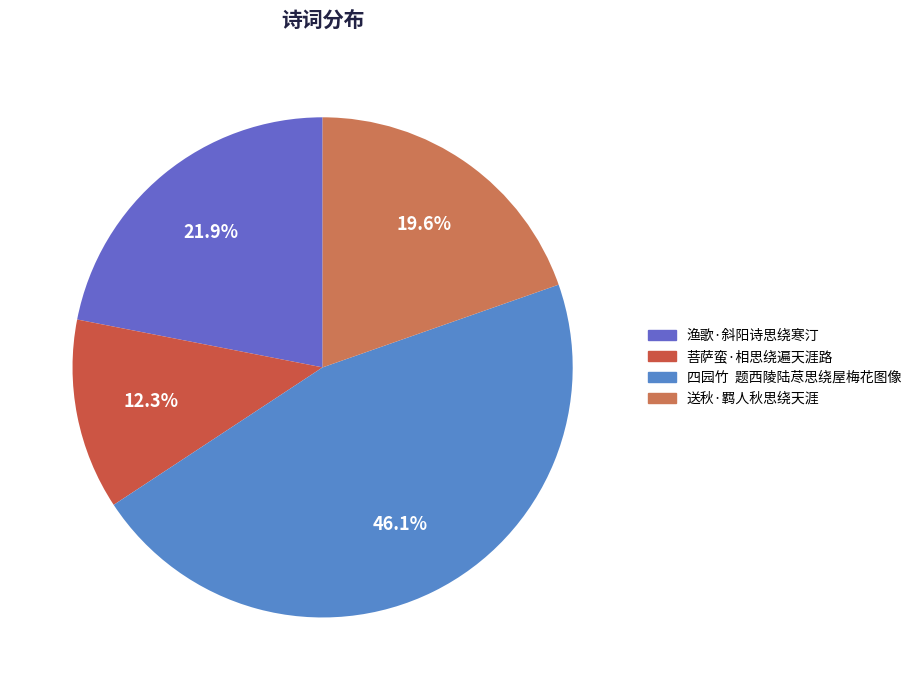

Which category has the biggest portion of the pie?

四园竹 题西陵陆荩思绕屋梅花图像